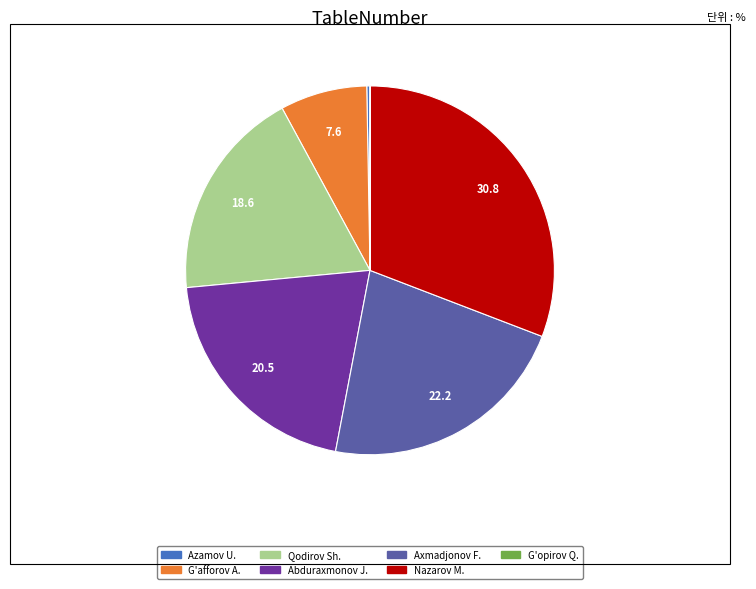

Is there a majority slice in this chart?

No